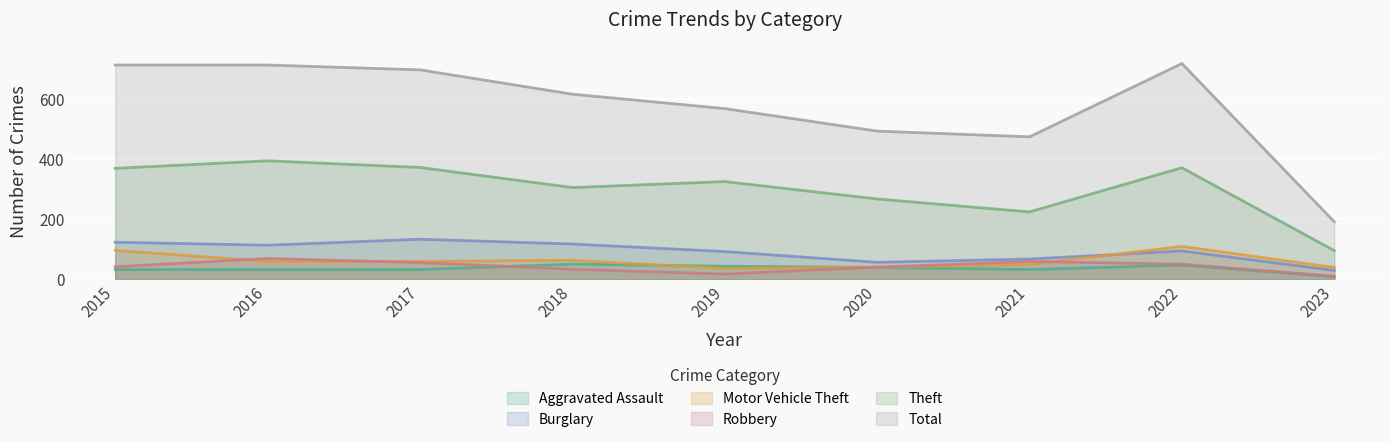

In Aggravated Assault, how many points are lower than both neighbors (excluding endpoints)?

1